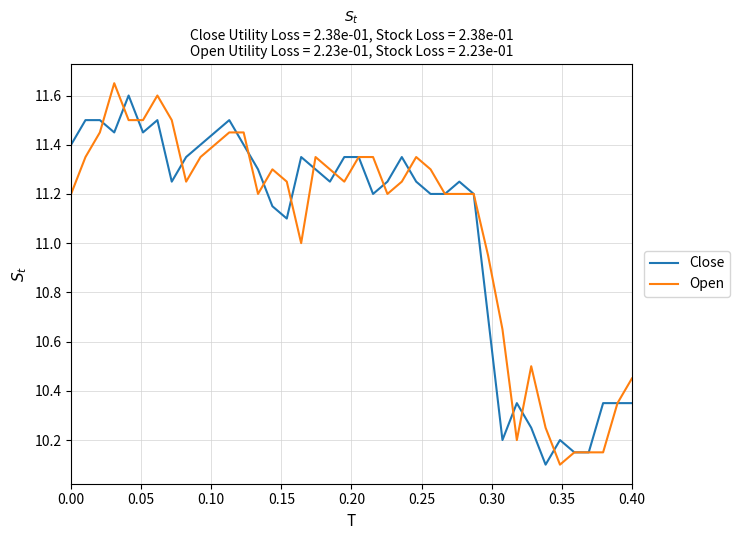

Which series has the largest range (max minus min)?

Open